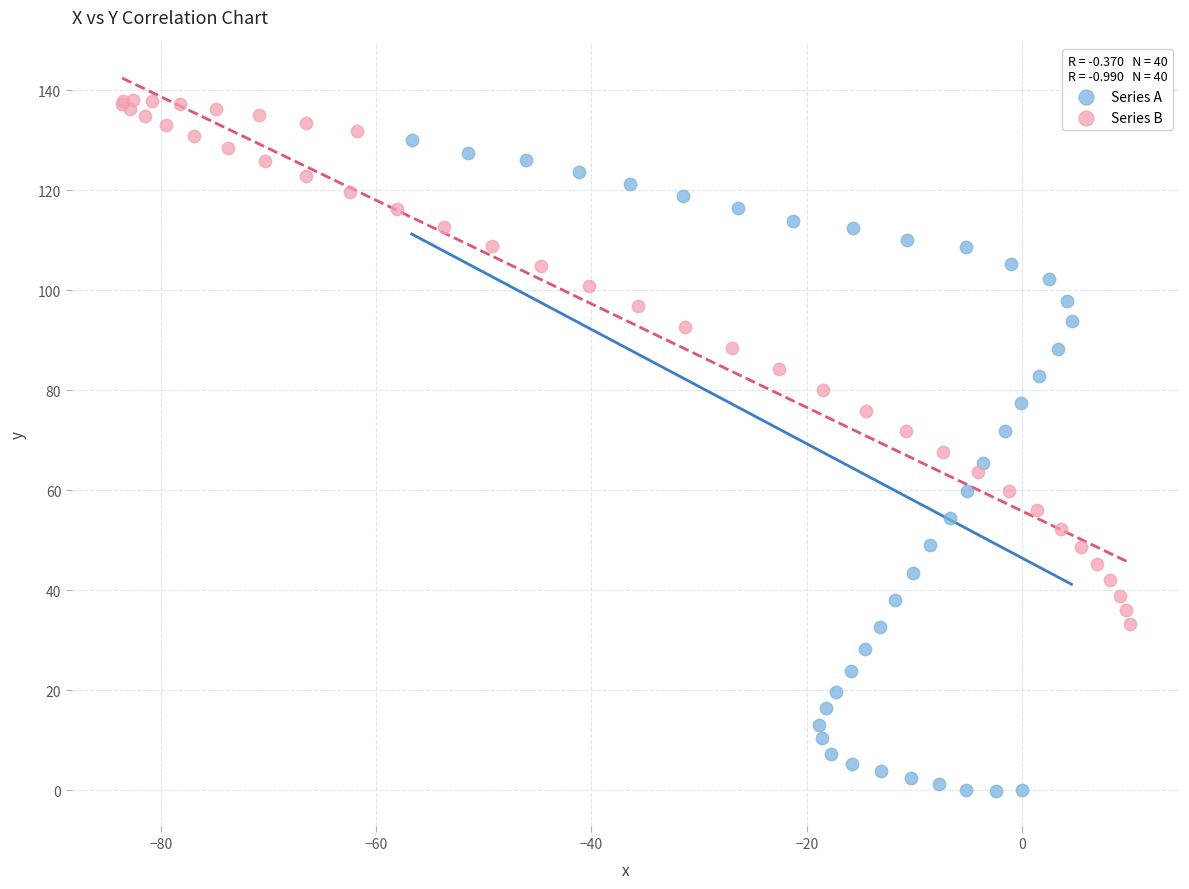

Which series contains the lowest Y value?

Series A